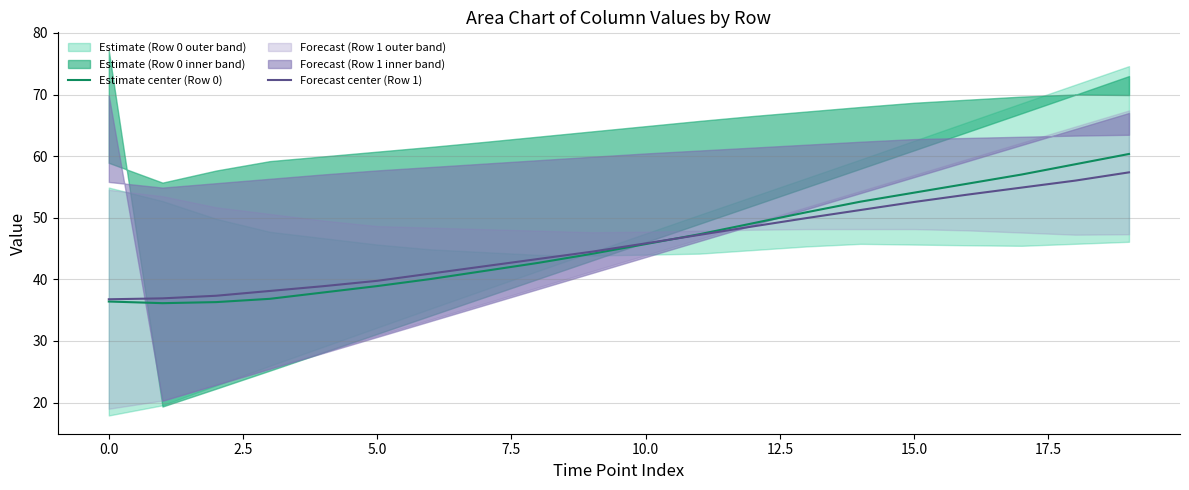

At which label does Forecast center (Row 1) reach its peak?

19